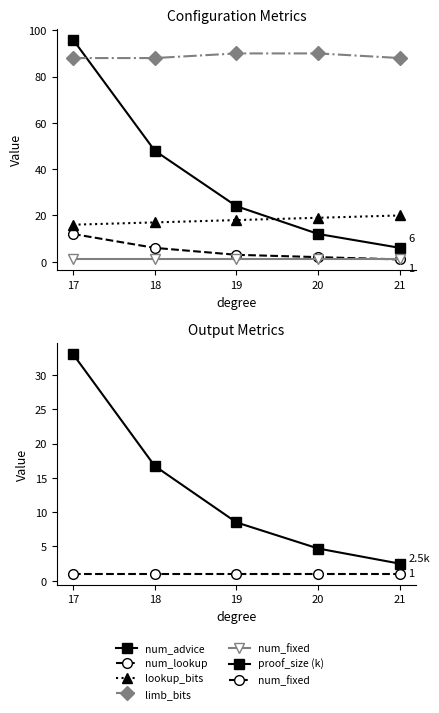

The lookup_bits series shows 29.5 at 21. True or false?

False